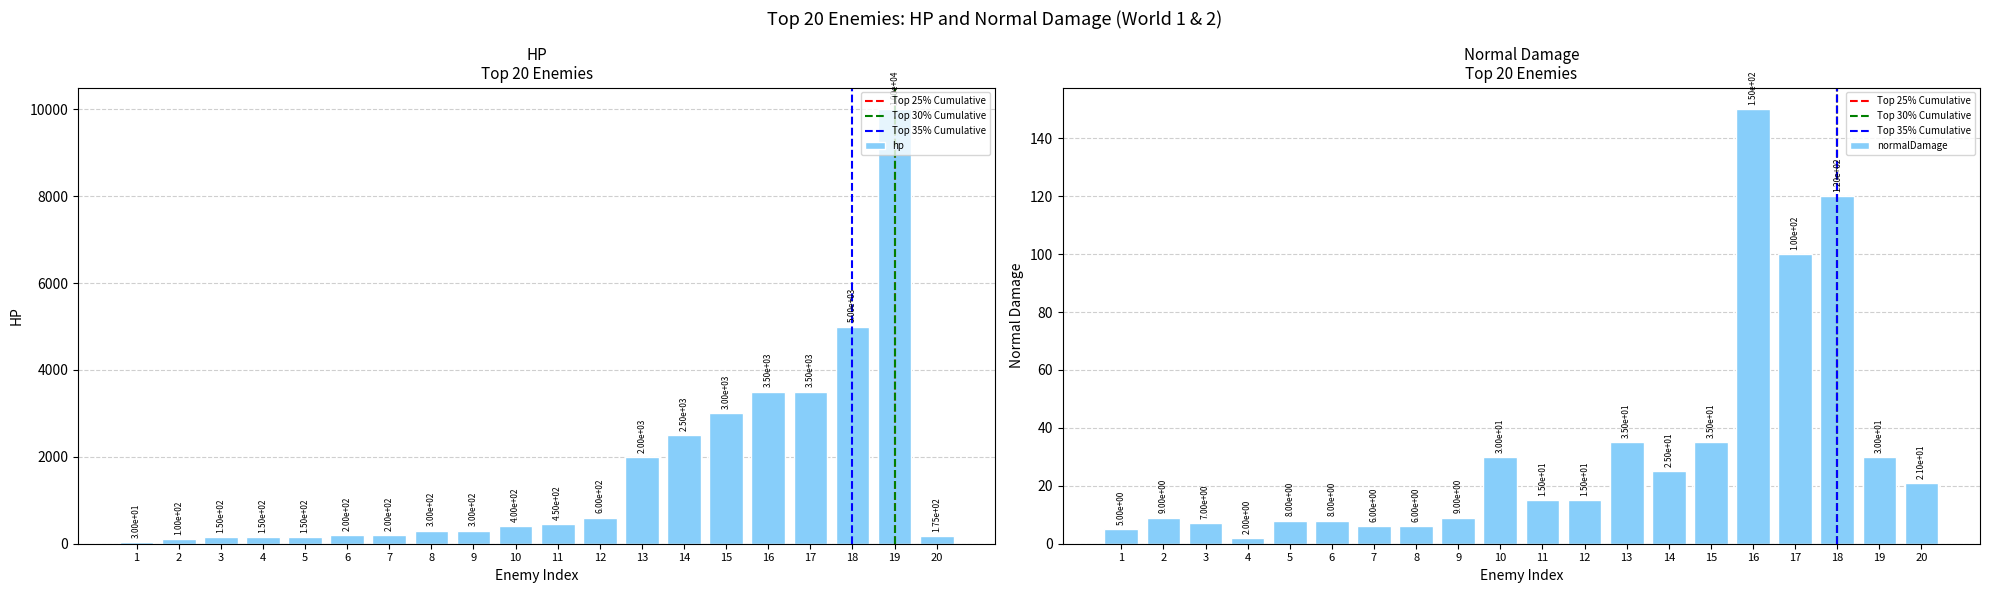

Reading left to right, extract all data points from this chart.

hp: 30	100	150	150	150	200	200	300	300	400	450	600	2000	2500	3000	3500	3500	5000	10000	175
normalDamage: 5	9	7	2	8	8	6	6	9	30	15	15	35	25	35	150	100	120	30	21